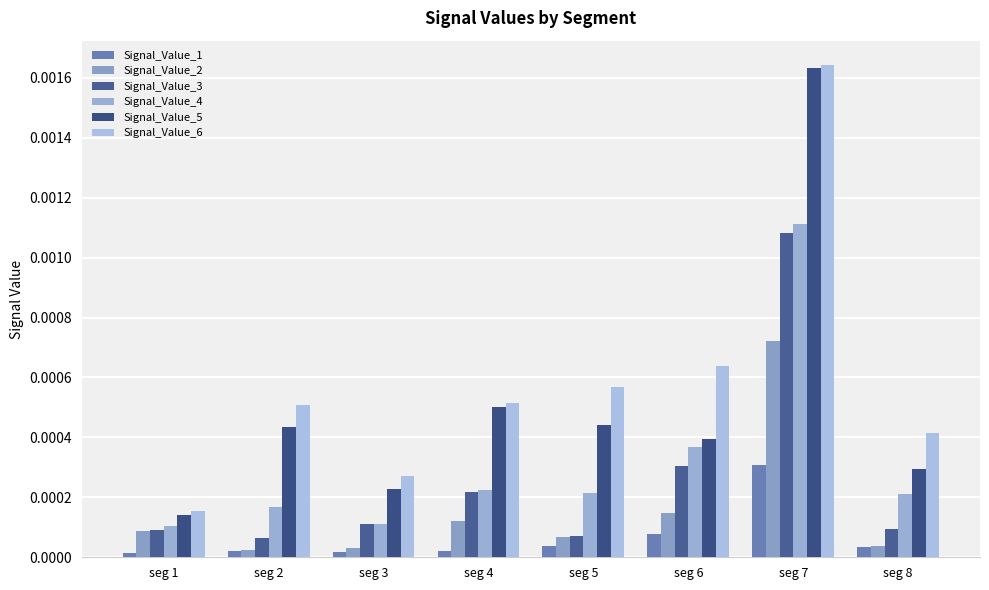

At which category is the sum across all series the highest?

seg 7